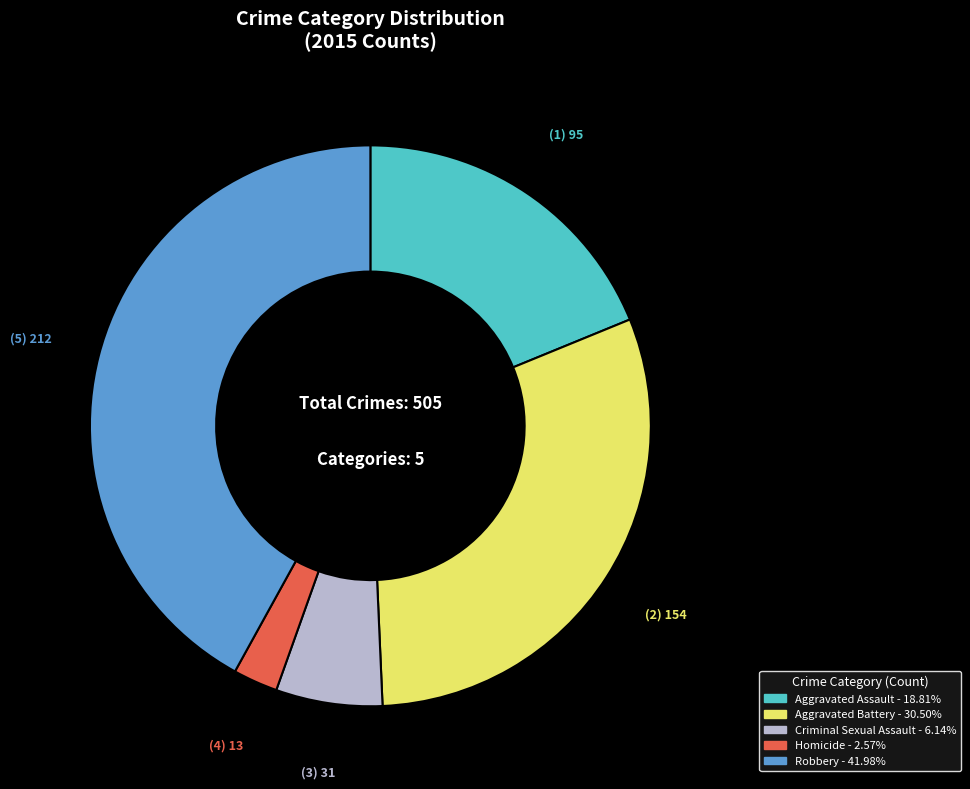

Count the number of slices in the pie.

5